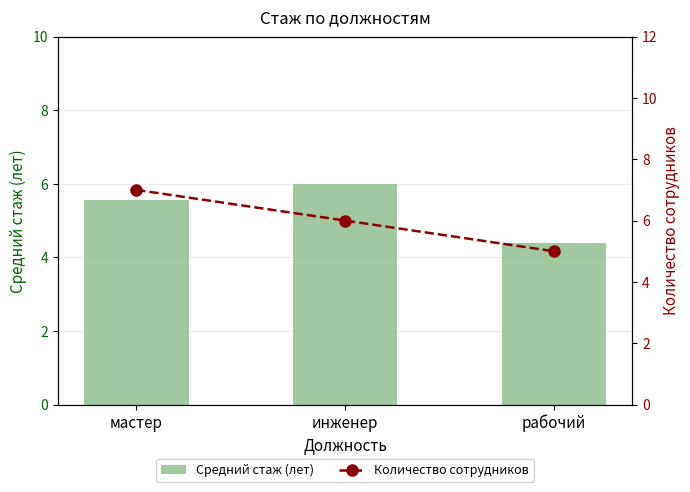

List the series in order of their peak value, highest first.

Количество сотрудников, Средний стаж (лет)